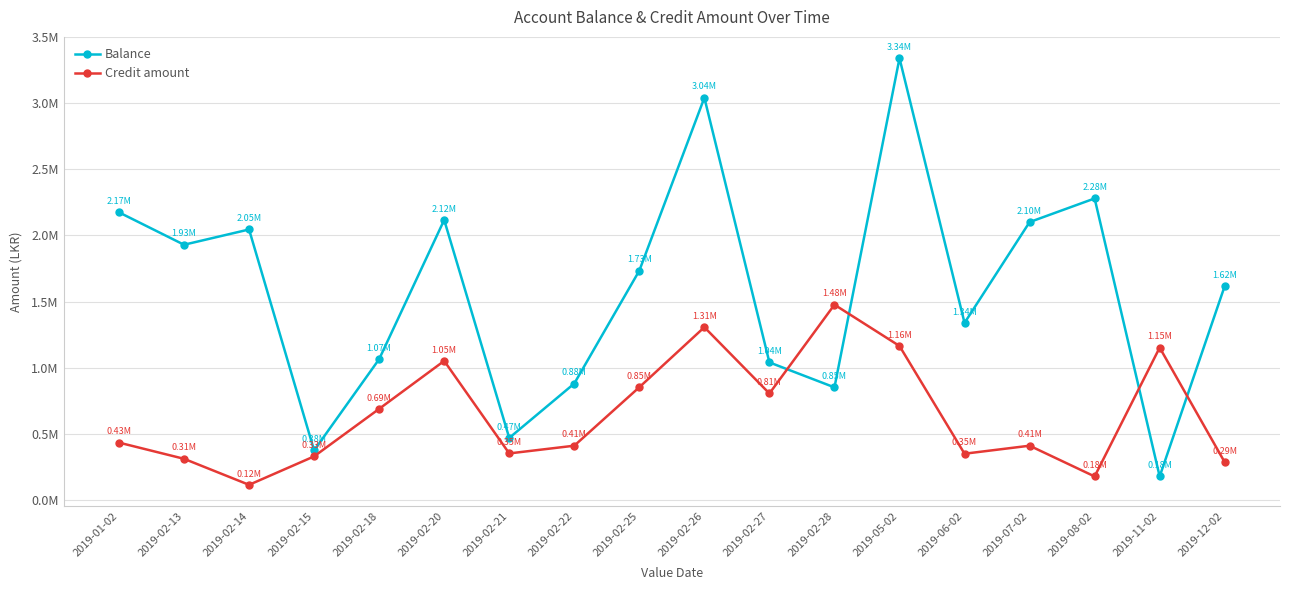

Reading right to left, what are all the values shown in this chart?

Balance: 2019-12-02=1617840.8	2019-11-02=178859.9	2019-08-02=2279859.9	2019-07-02=2101114.9	2019-06-02=1339462.6	2019-05-02=3339662.6	2019-02-28=851947.6	2019-02-27=1040777.4	2019-02-26=3040977.4	2019-02-25=1734280.9	2019-02-22=881102.8	2019-02-21=469910.6	2019-02-20=2117344.8	2019-02-18=1065280.1	2019-02-15=375599.8	2019-02-14=2045375.3	2019-02-13=1929965.0	2019-01-02=2174833.7
Credit amount: 2019-12-02=286427.4	2019-11-02=1152553.5	2019-08-02=178745.0	2019-07-02=411130.3	2019-06-02=350521.9	2019-05-02=1164828.9	2019-02-28=1476908.5	2019-02-27=805871.1	2019-02-26=1306696.5	2019-02-25=853178.1	2019-02-22=411192.2	2019-02-21=352765.9	2019-02-20=1052064.7	2019-02-18=689680.2	2019-02-15=330424.6	2019-02-14=115410.2	2019-02-13=312124.2	2019-01-02=434536.6